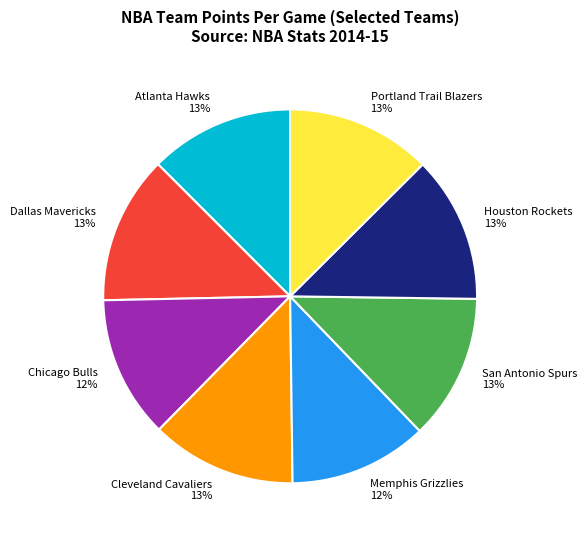

How many segments does this pie chart have?

8